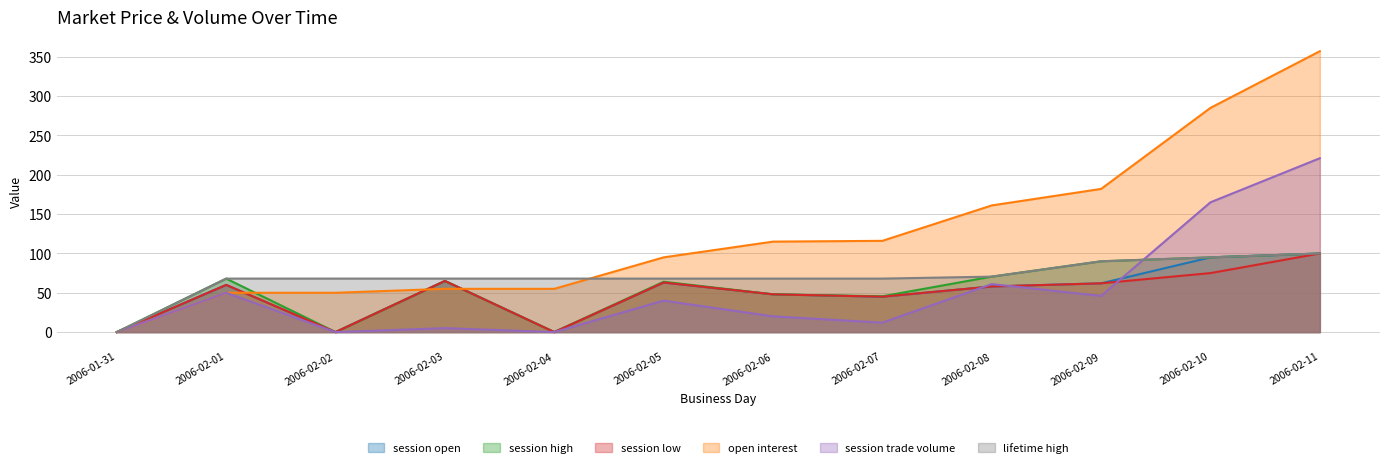

What is the difference between the maximum and second lowest values in the session trade volume series?

221.0